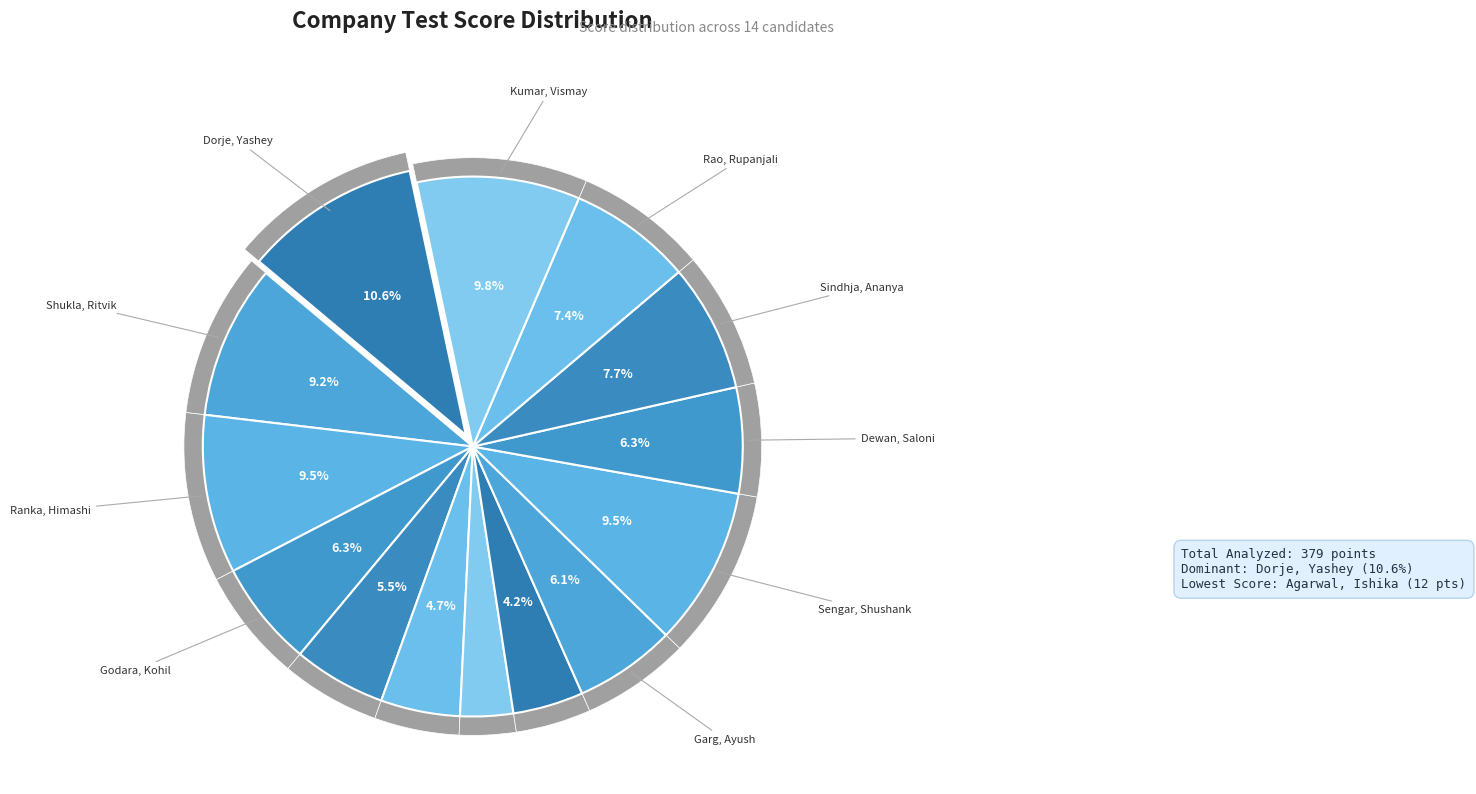

Combined, what portion of the pie is Godara, Kohil and Singh, Jagmohan?

11.9%